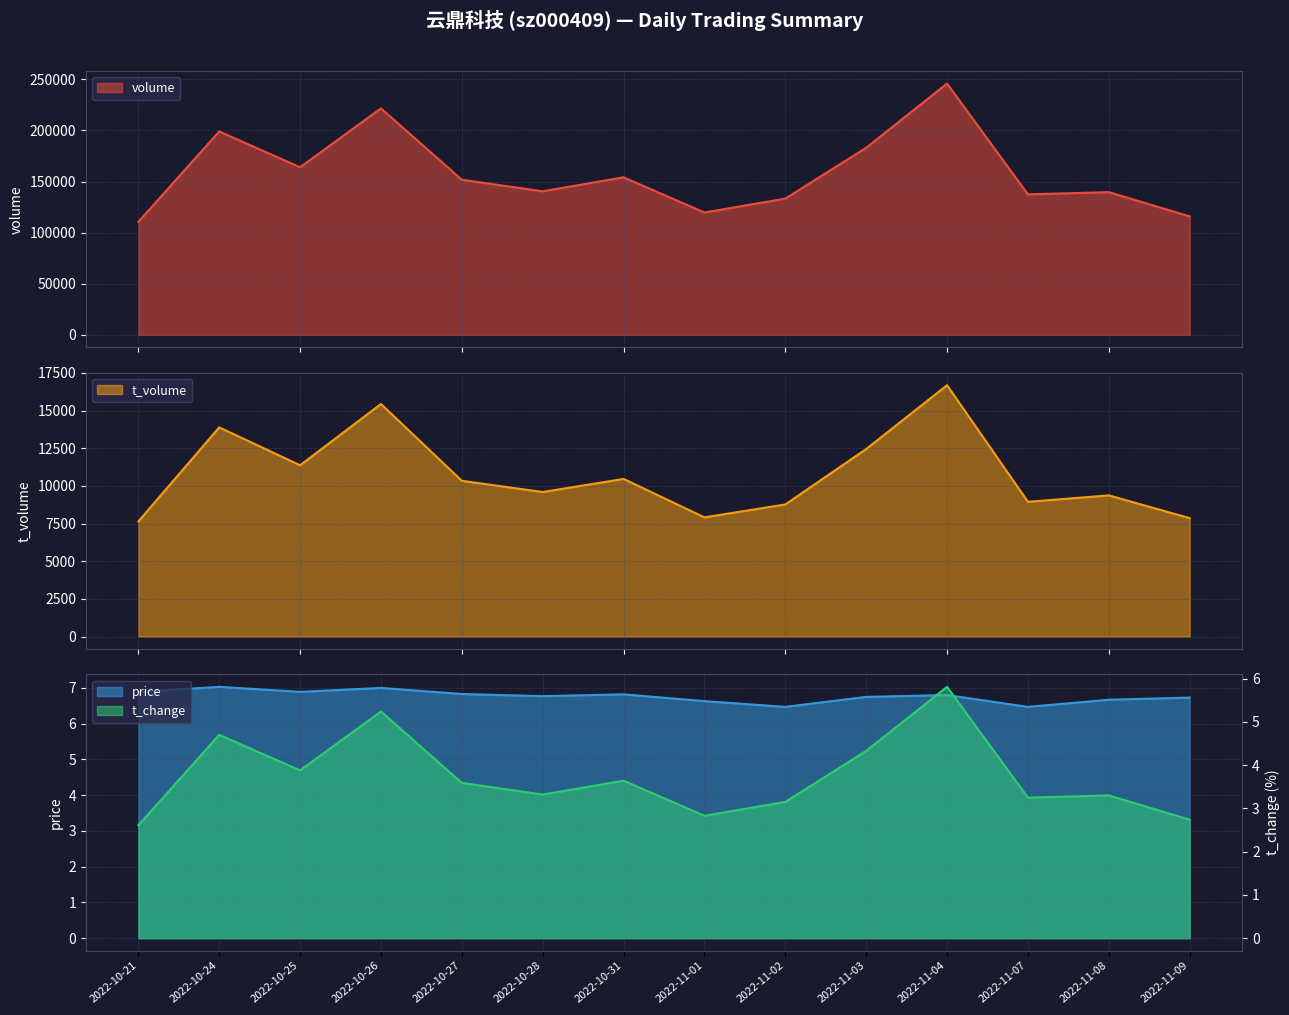

Reading right to left, list all the values displayed in this chart.

volume: 2022-11-09=115990.0	2022-11-08=139671.0	2022-11-07=137538.0	2022-11-04=245926.0	2022-11-03=183168.0	2022-11-02=133347.0	2022-11-01=119751.0	2022-10-31=154183.0	2022-10-28=140528.0	2022-10-27=151814.0	2022-10-26=221663.0	2022-10-25=164072.0	2022-10-24=199067.0	2022-10-21=110559.0
t_volume: 2022-11-09=7859.0	2022-11-08=9368.0	2022-11-07=8941.0	2022-11-04=16680.0	2022-11-03=12445.0	2022-11-02=8765.0	2022-11-01=7910.0	2022-10-31=10461.0	2022-10-28=9592.0	2022-10-27=10334.0	2022-10-26=15435.0	2022-10-25=11366.0	2022-10-24=13882.0	2022-10-21=7639.0
t_change: 2022-11-09=2.7	2022-11-08=3.3	2022-11-07=3.2	2022-11-04=5.8	2022-11-03=4.3	2022-11-02=3.1	2022-11-01=2.8	2022-10-31=3.6	2022-10-28=3.3	2022-10-27=3.6	2022-10-26=5.2	2022-10-25=3.9	2022-10-24=4.7	2022-10-21=2.6
price: 2022-11-09=6.7	2022-11-08=6.7	2022-11-07=6.5	2022-11-04=6.8	2022-11-03=6.8	2022-11-02=6.5	2022-11-01=6.6	2022-10-31=6.8	2022-10-28=6.8	2022-10-27=6.8	2022-10-26=7.0	2022-10-25=6.9	2022-10-24=7.0	2022-10-21=6.9